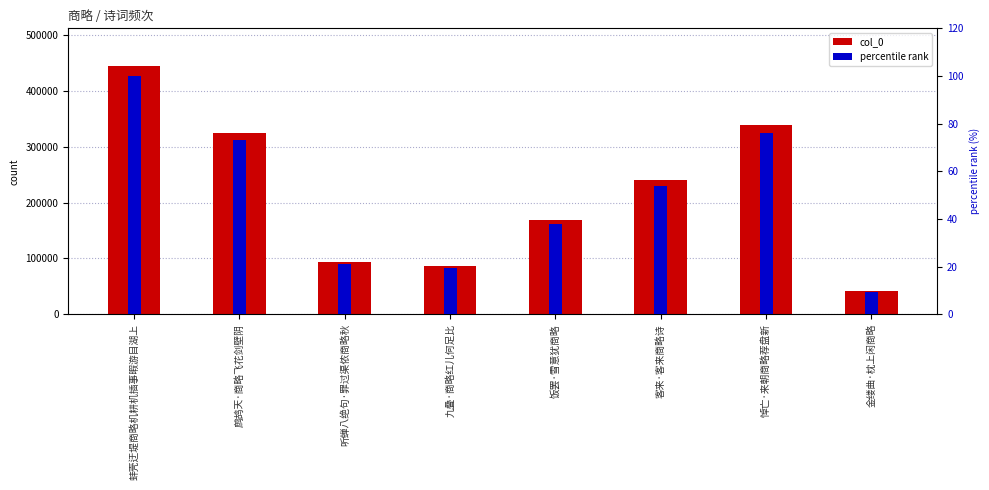

Which series has the largest total across all categories?

col_0